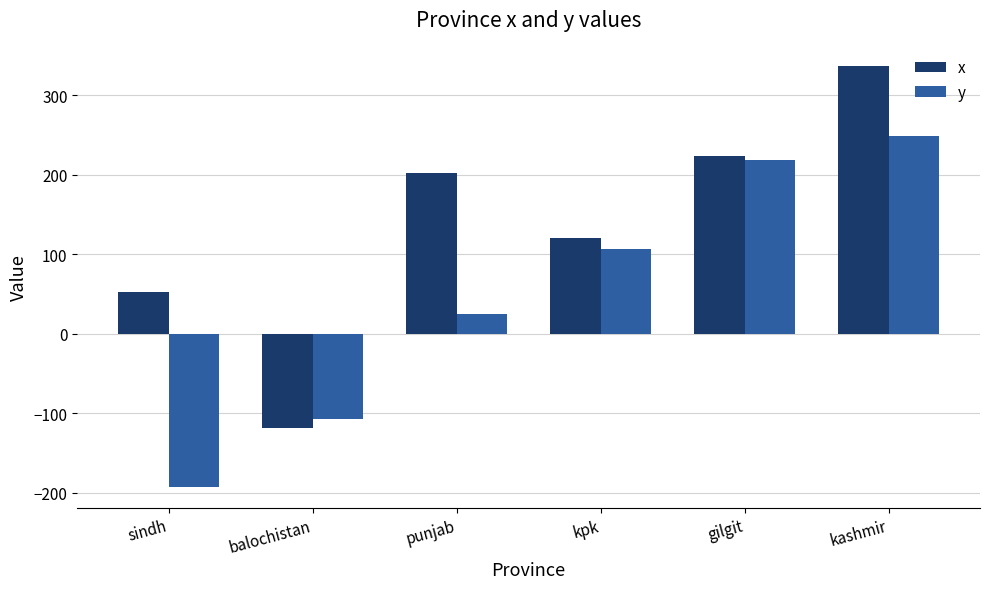

The value of x at kashmir is 132. True or false?

False